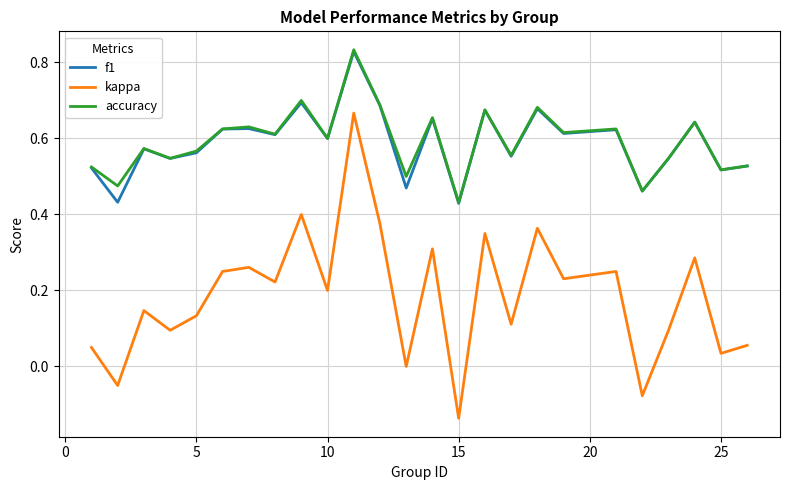

Which series has the largest range (max minus min)?

kappa